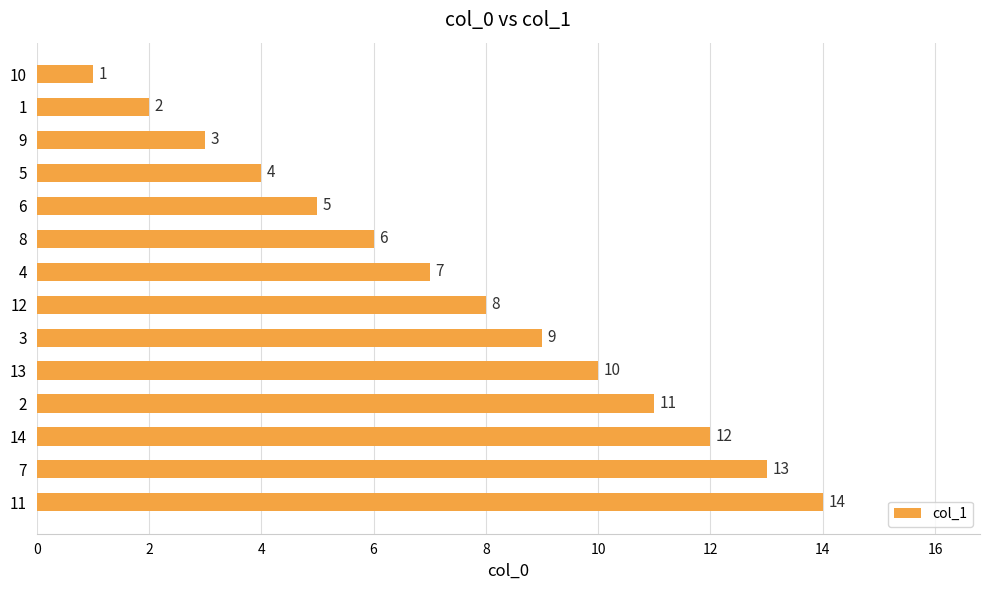

How many bars are there in total?

14